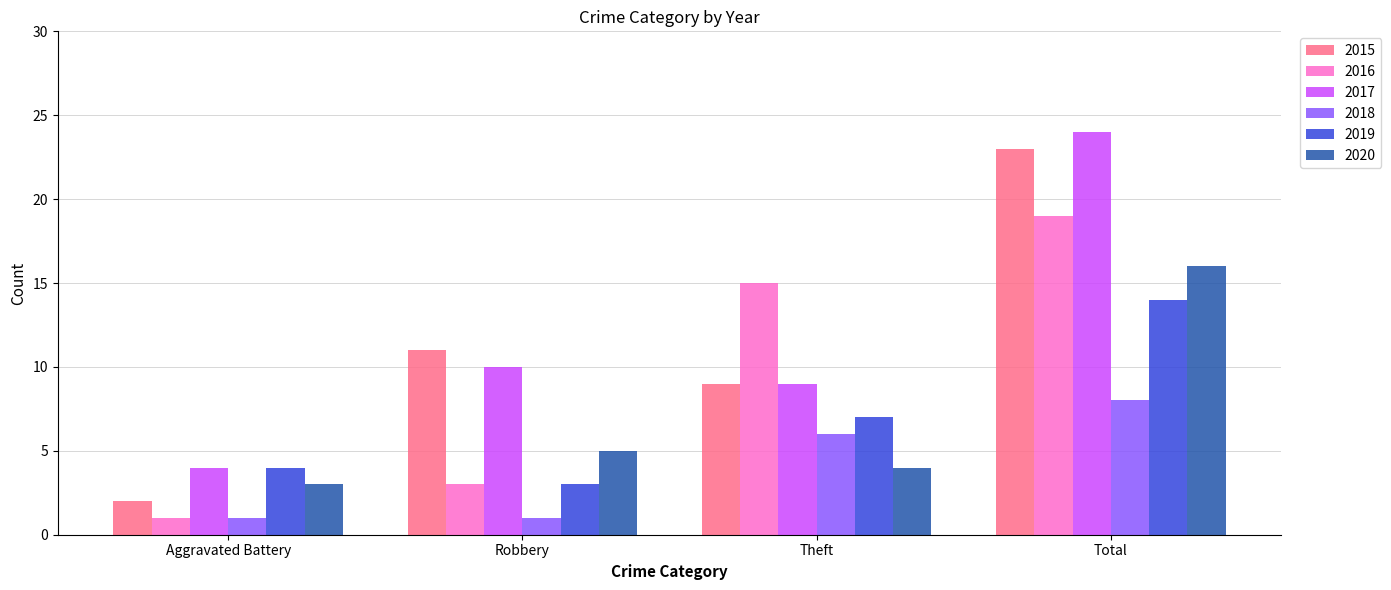

List the labels in order of 2020 value, smallest first.

Aggravated Battery, Theft, Robbery, Total